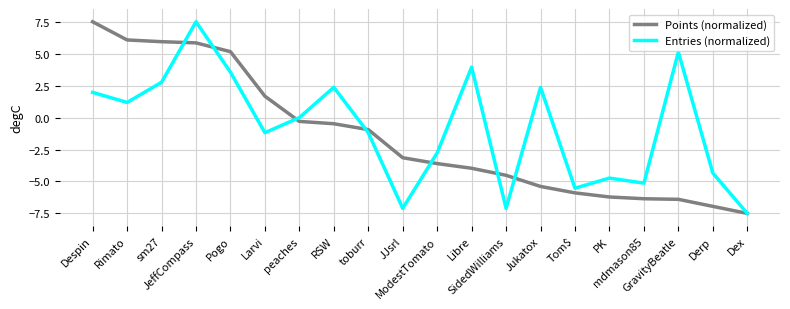

What are all the series names shown in the legend?

Points (normalized), Entries (normalized)